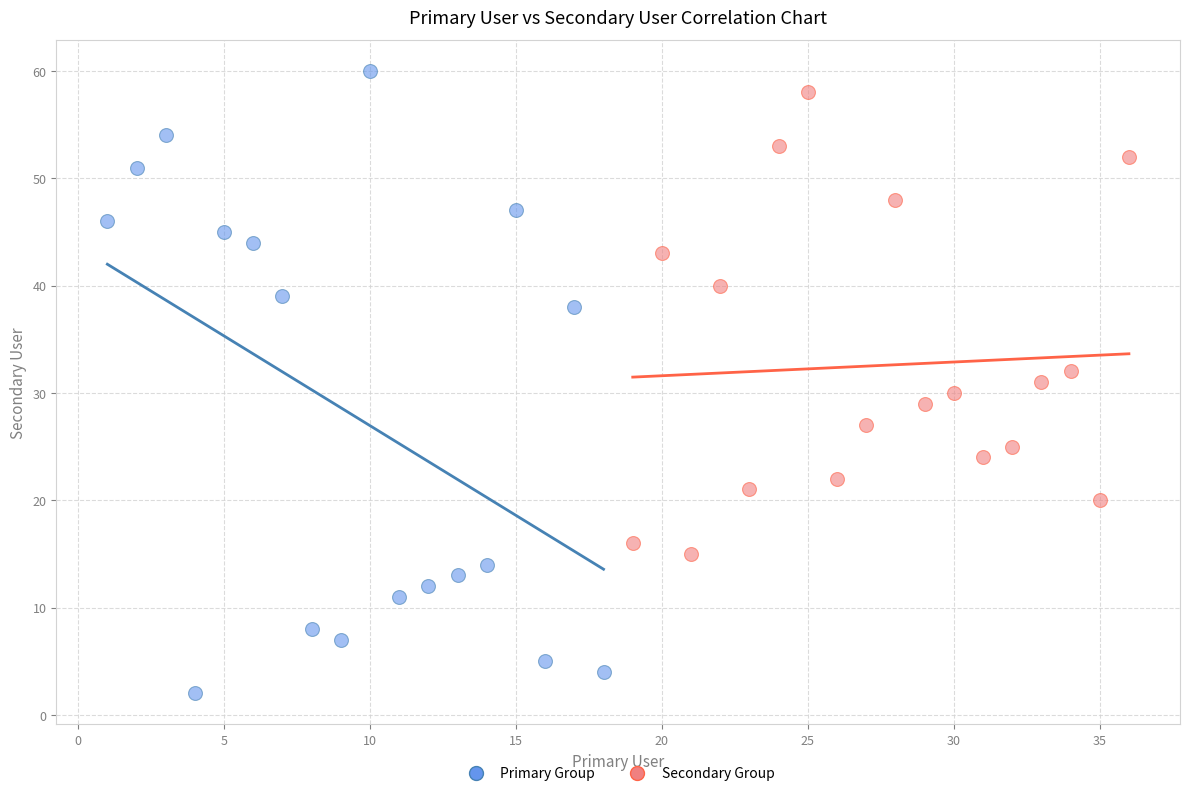

What are all the series names shown in the legend?

Primary Group, Secondary Group